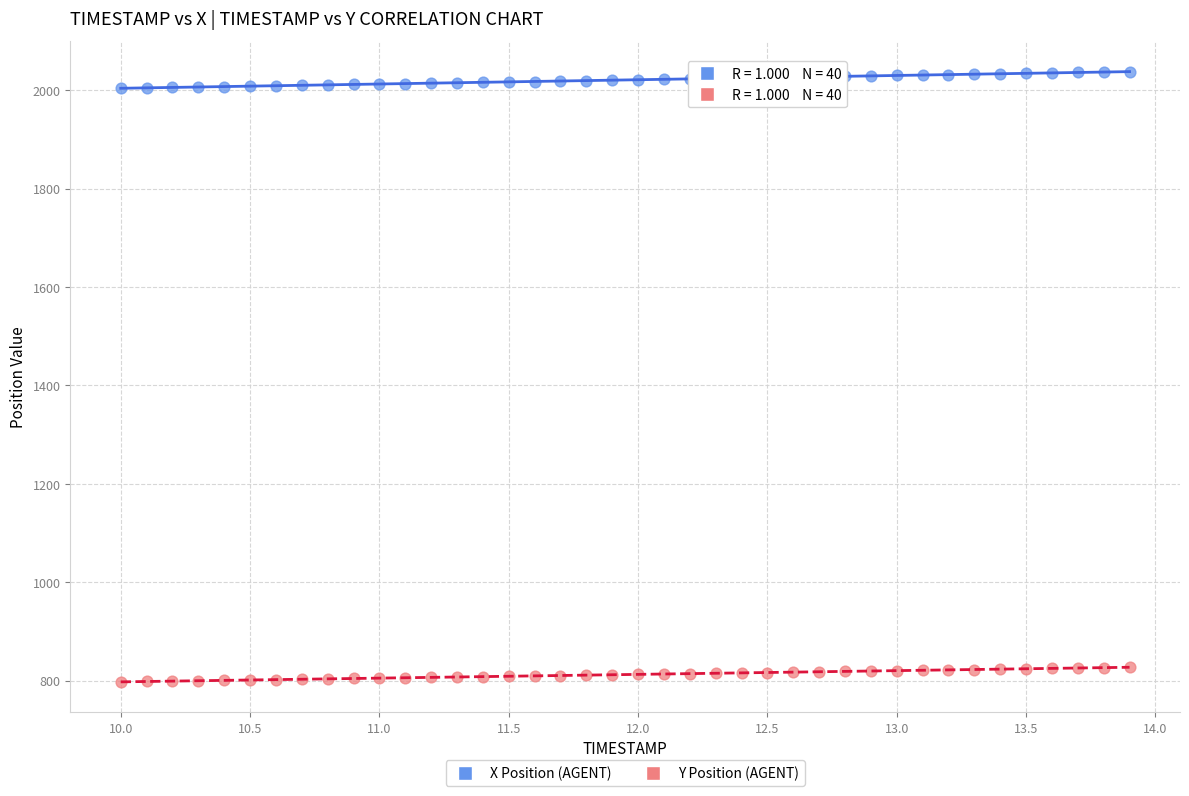

Which series contains the highest Y value?

X Position (AGENT)